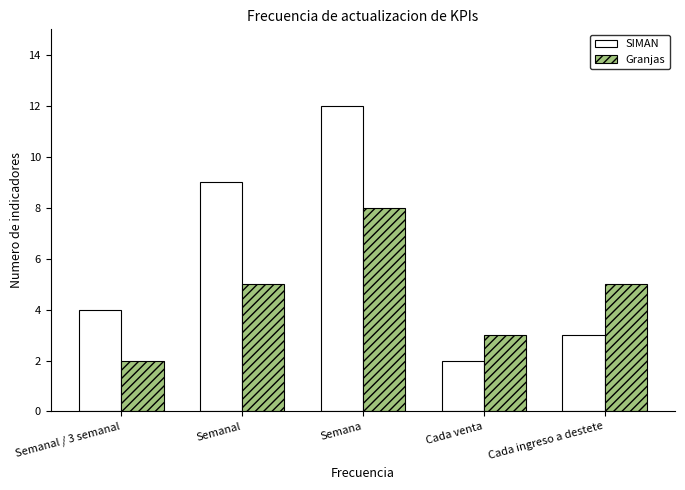

What value does the SIMAN series have at Semana?

12